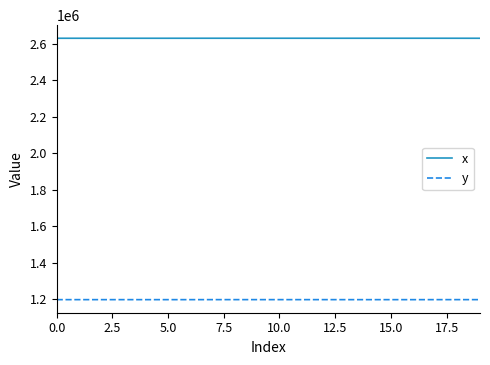

True or false: y and x cross at least once.

False